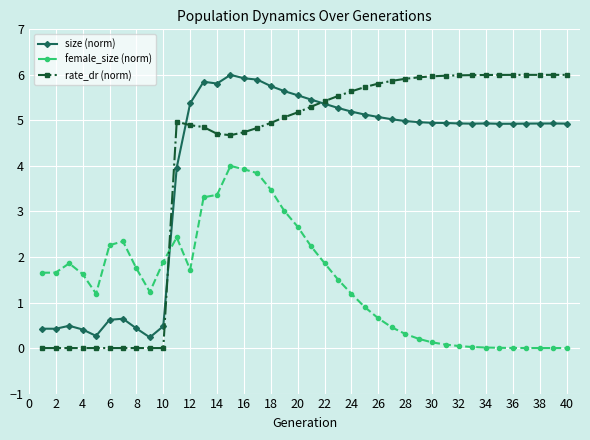

How many values in the female_size (norm) series exceed 1?

24